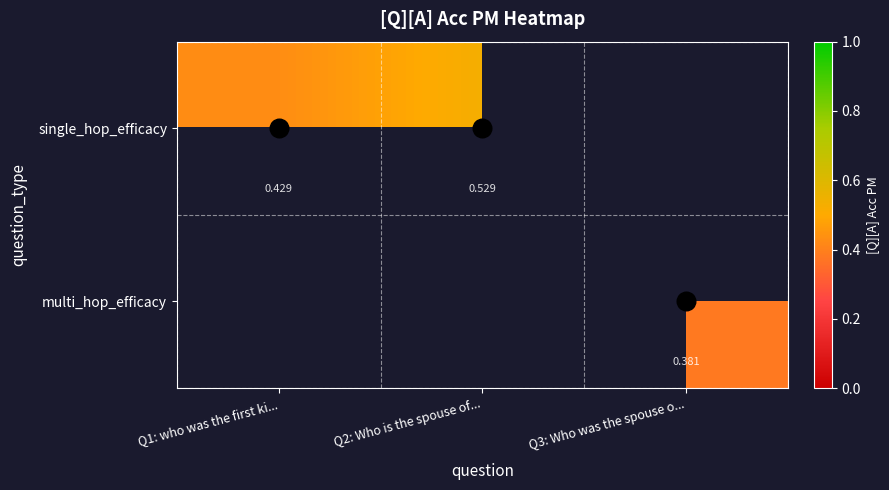

Which category has the highest value across all series?

Q2: Who is the spouse of...